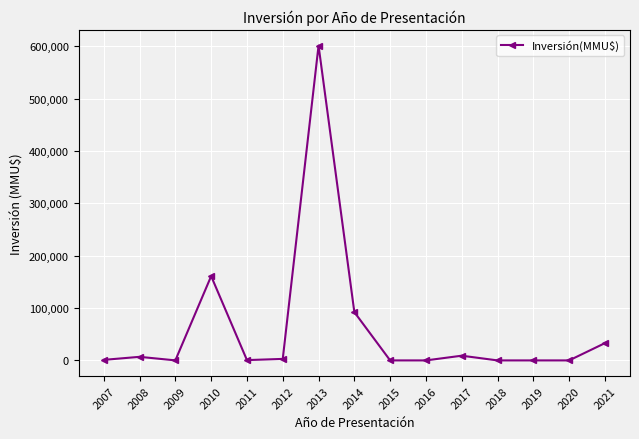

The value at 2018 is -226271. True or false?

False